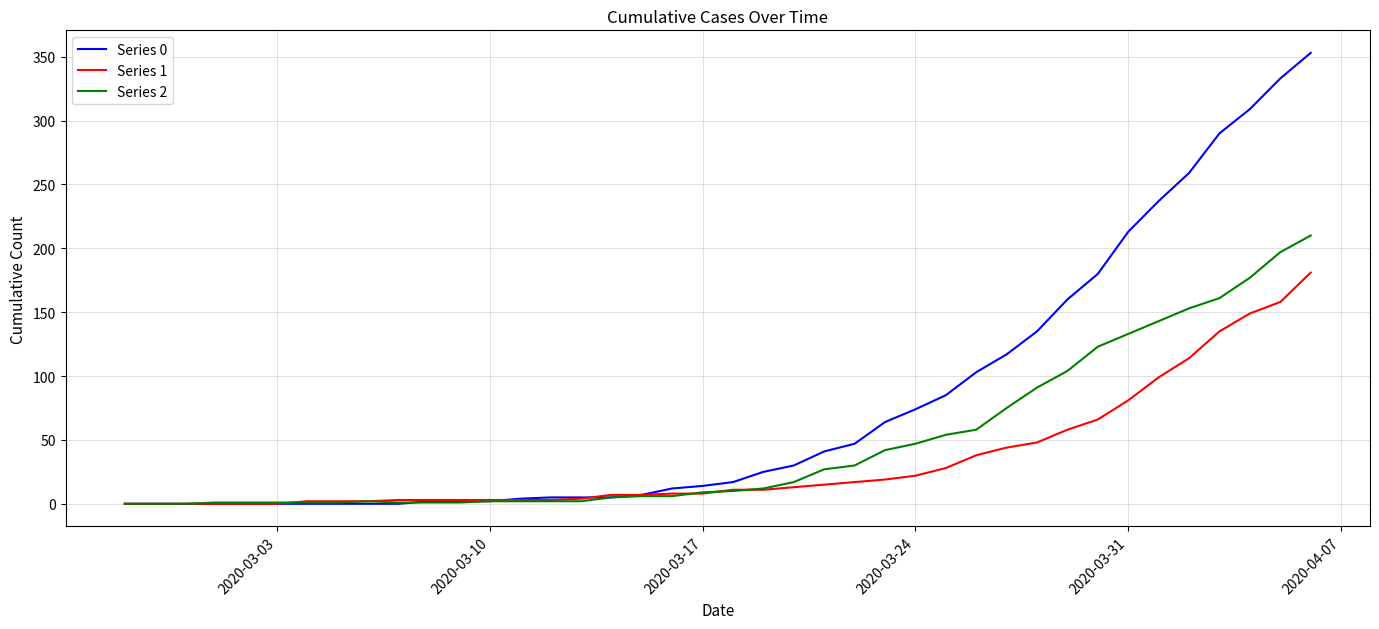

What is the difference between the maximum and minimum values in the Series 1 series?

181